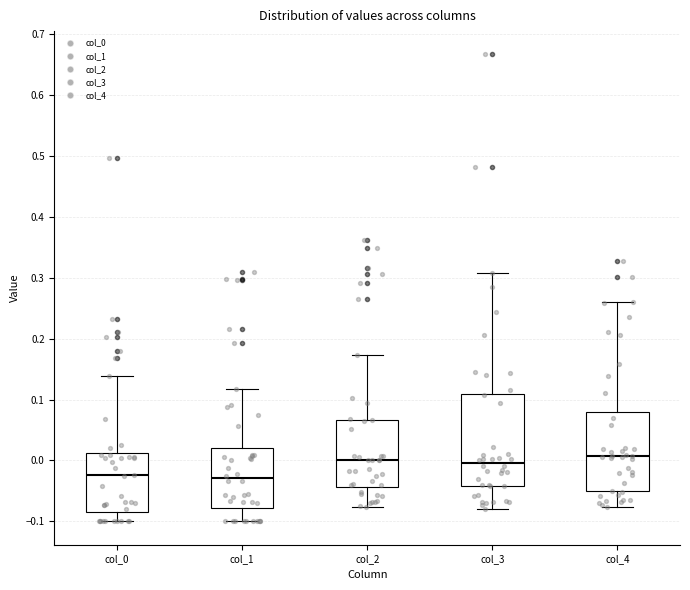

Where is the lower edge of the box for col_4 on the y-axis? The values are not printed on the chart, so give them approximately, as read against the axis.

-0.05